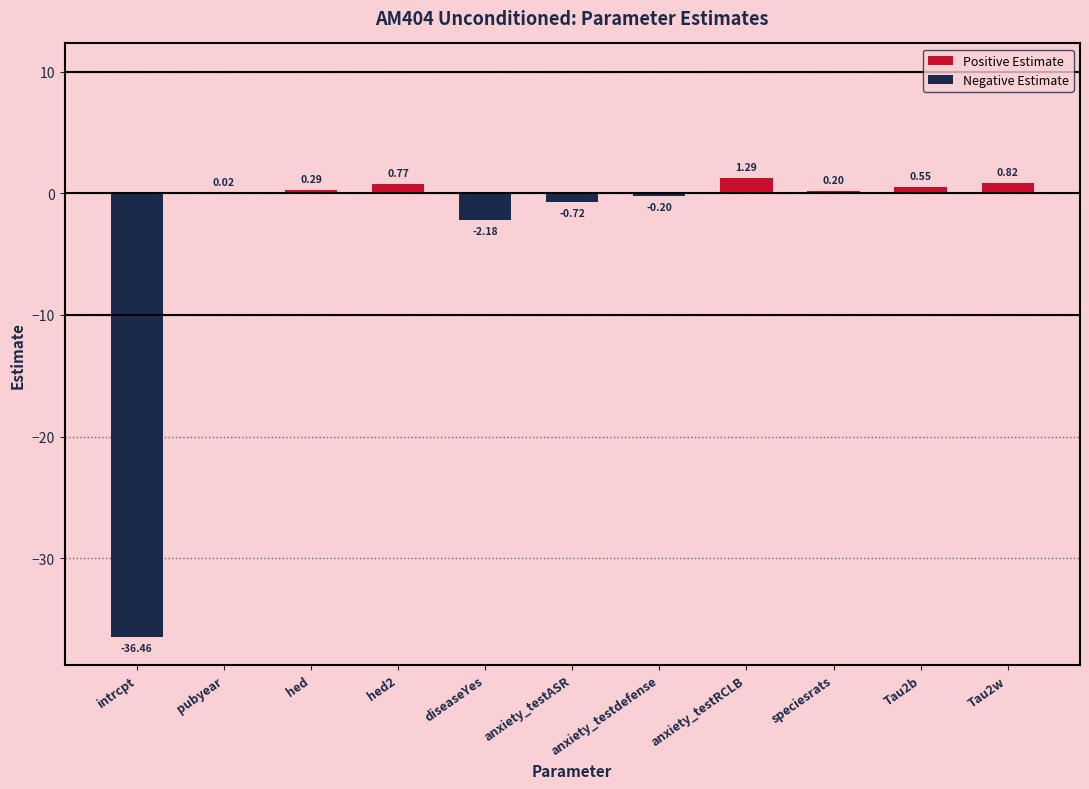

Where does the data first go above 0?

pubyear